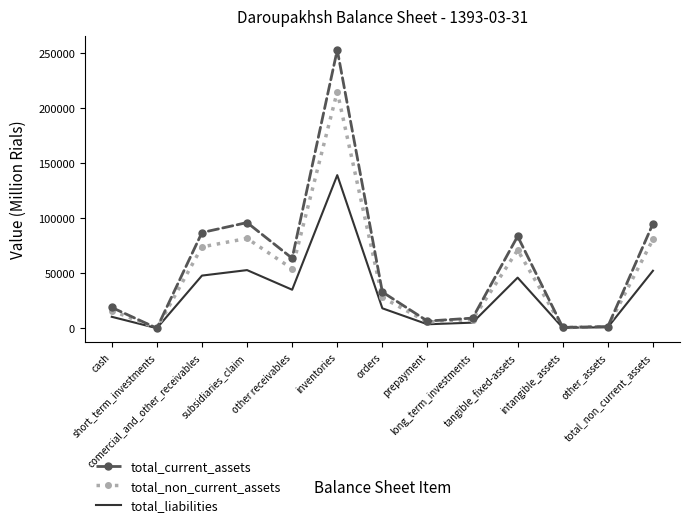

Which series has the widest spread of values?

total_current_assets